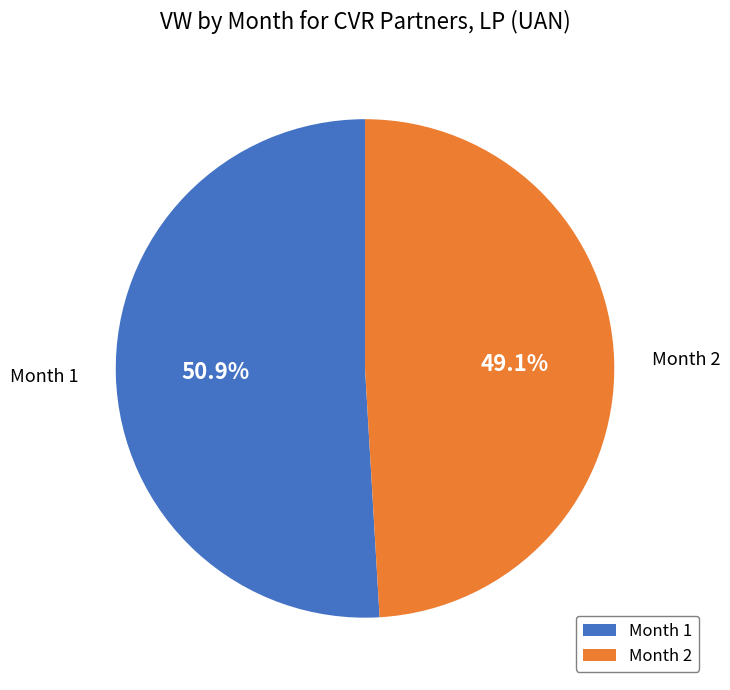

What is the total percentage of Month 1 and Month 2?

100.0%